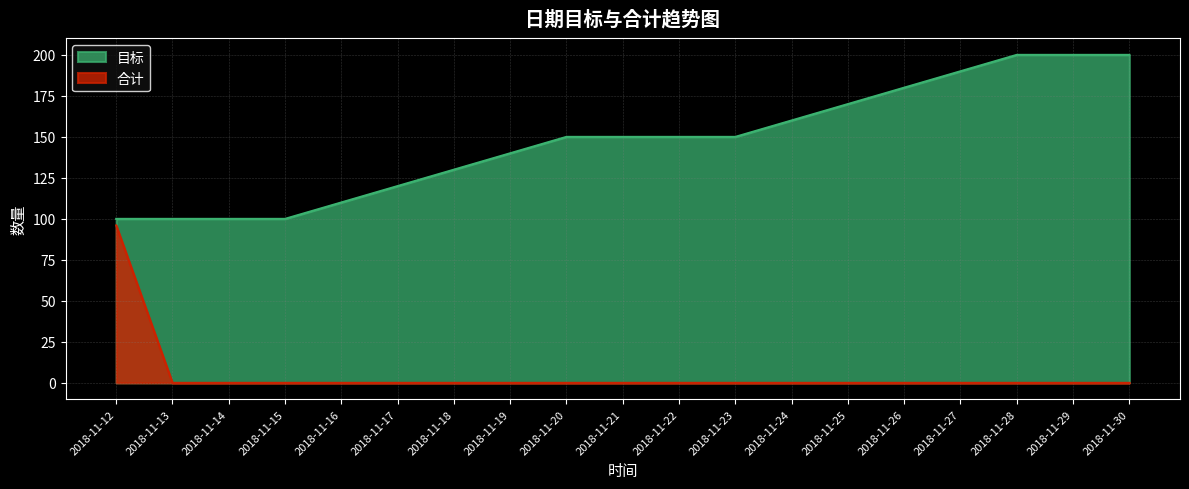

True or false: 目标 has more than 1 interior local peaks.

False